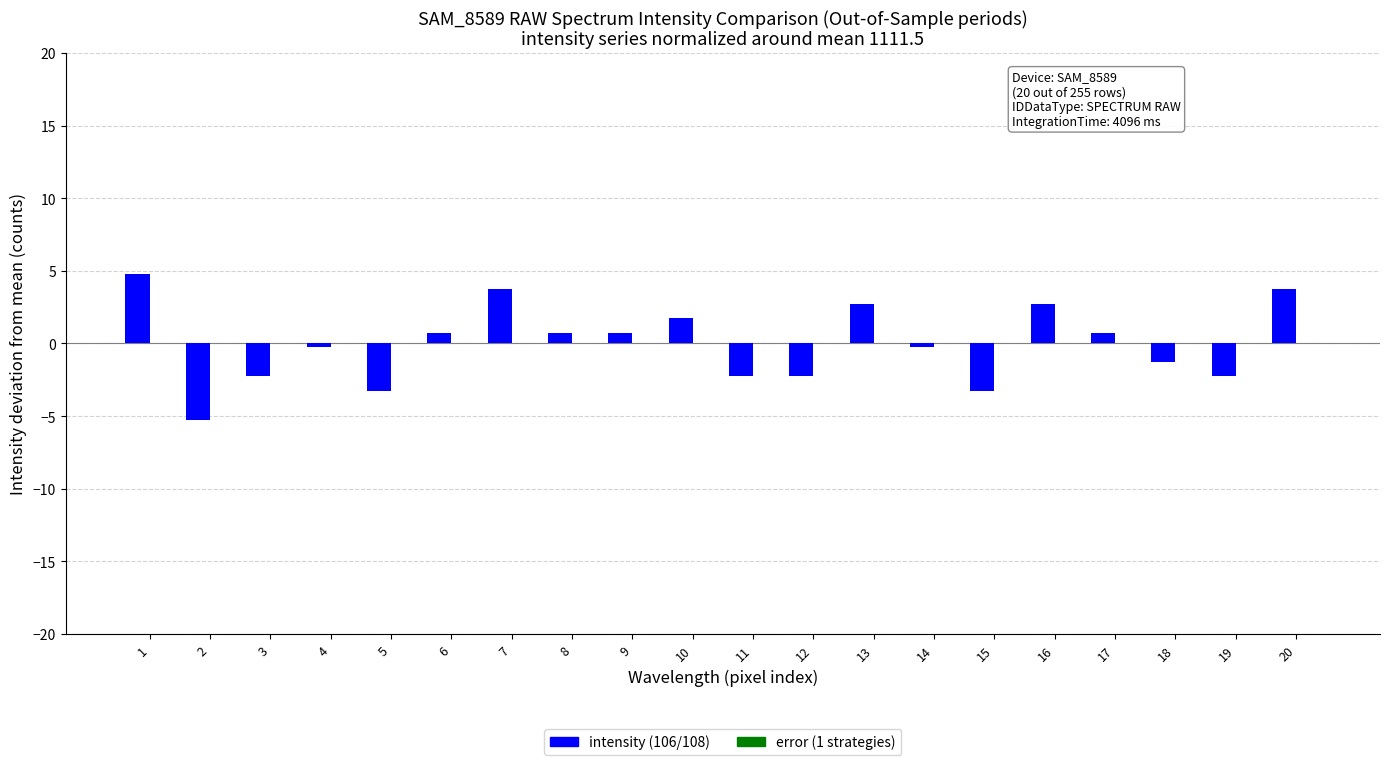

Does the chart contain any negative values?

Yes